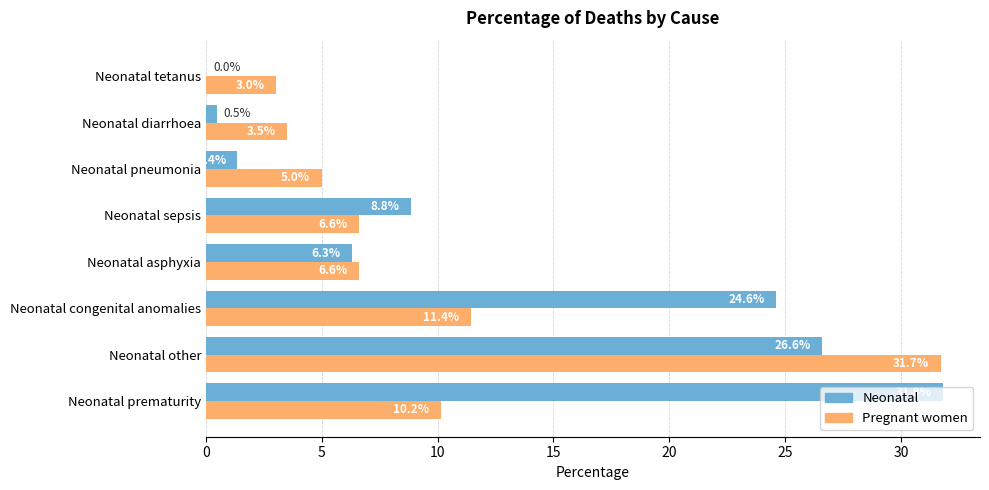

Between Neonatal other and Neonatal tetanus, which series saw the biggest shift?

Pregnant women